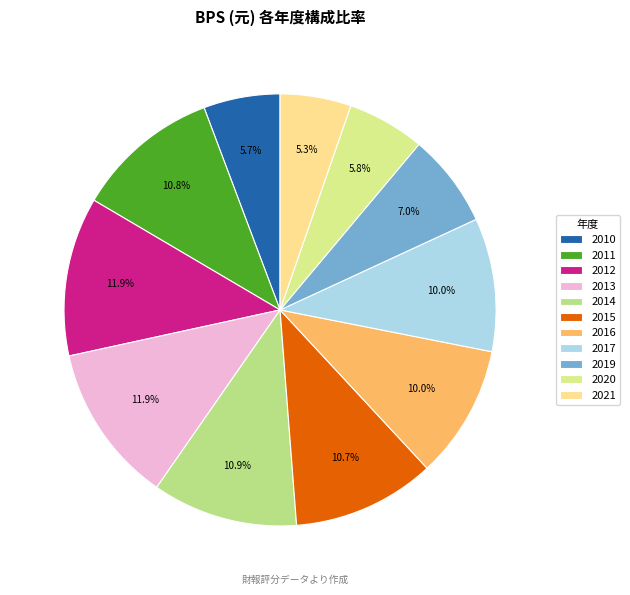

How many slices are in this pie chart?

11